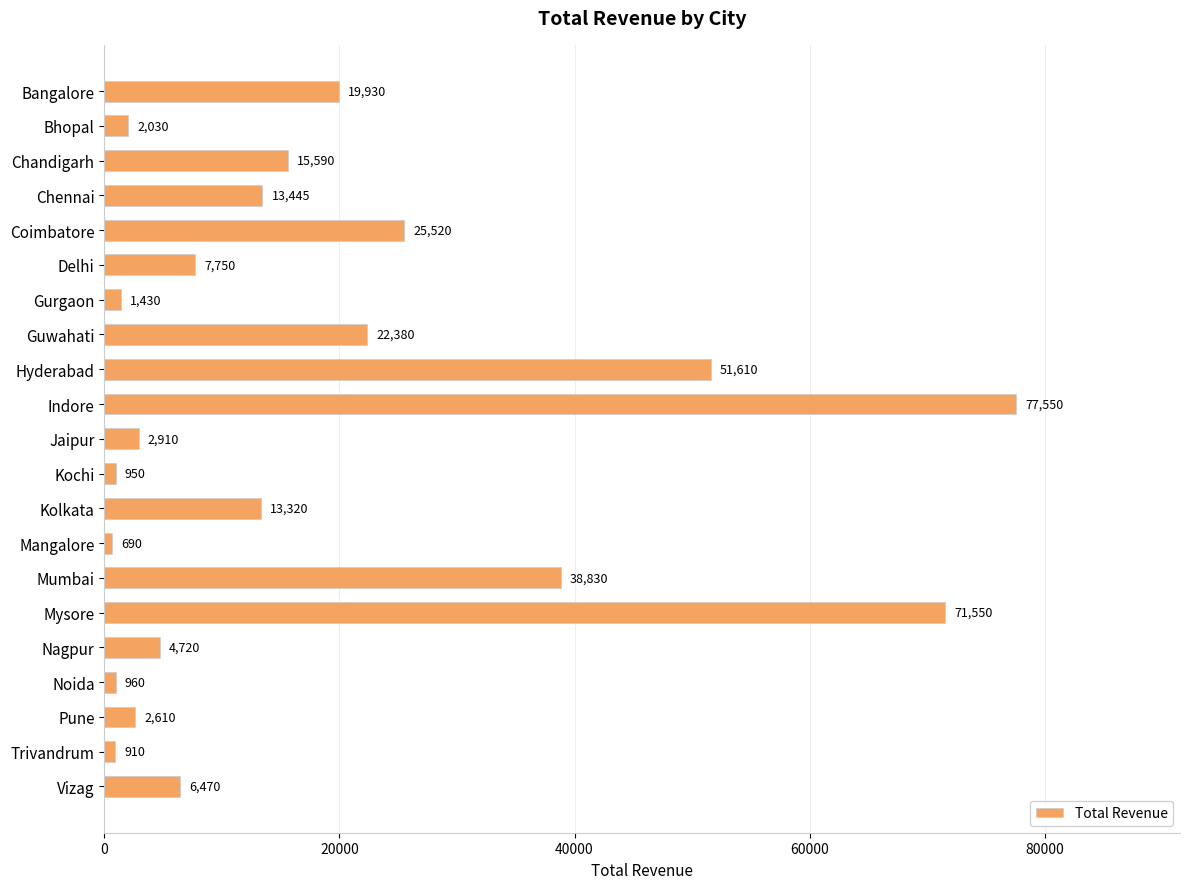

At which label is the value closest to 39120?

Mumbai